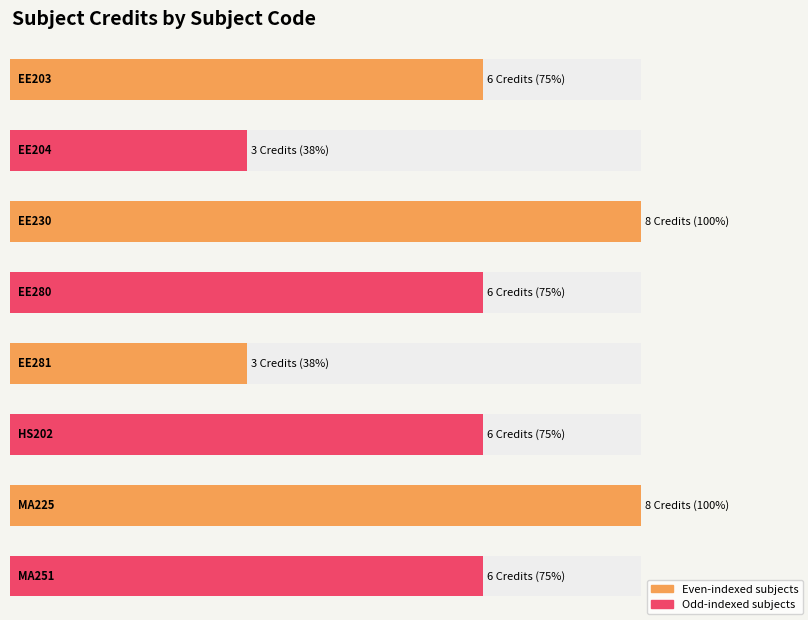

Which category has the lowest value across all series?

EE204